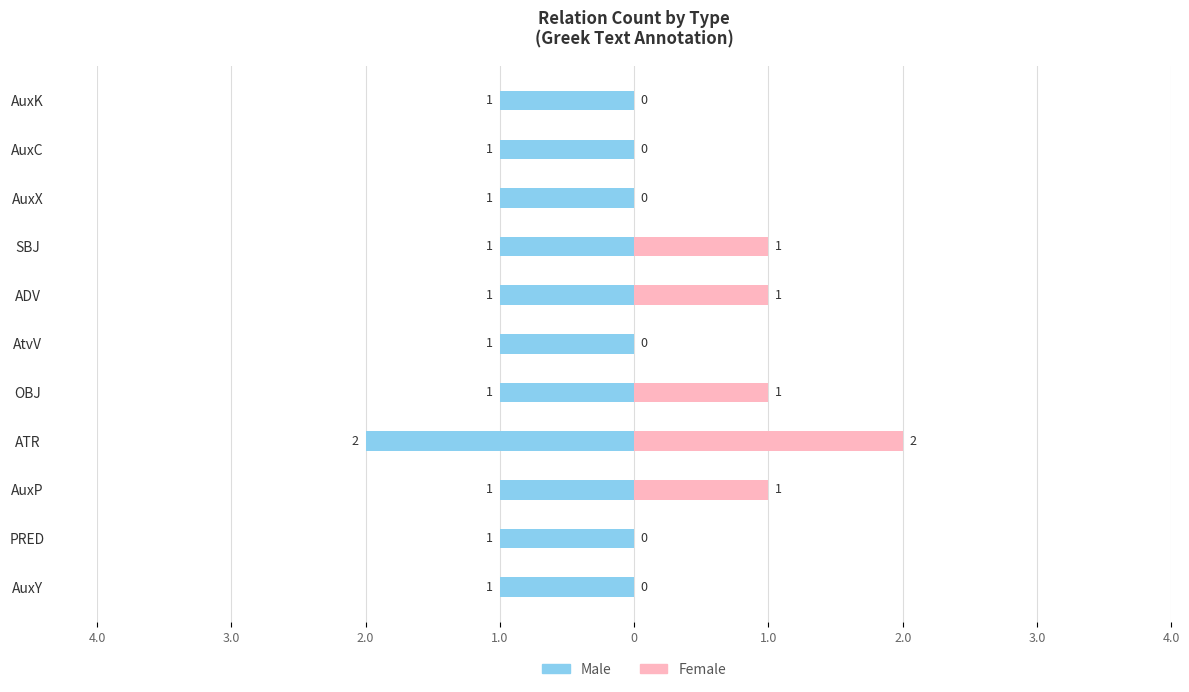

What is the spread (max minus min) of values at AuxK?

1